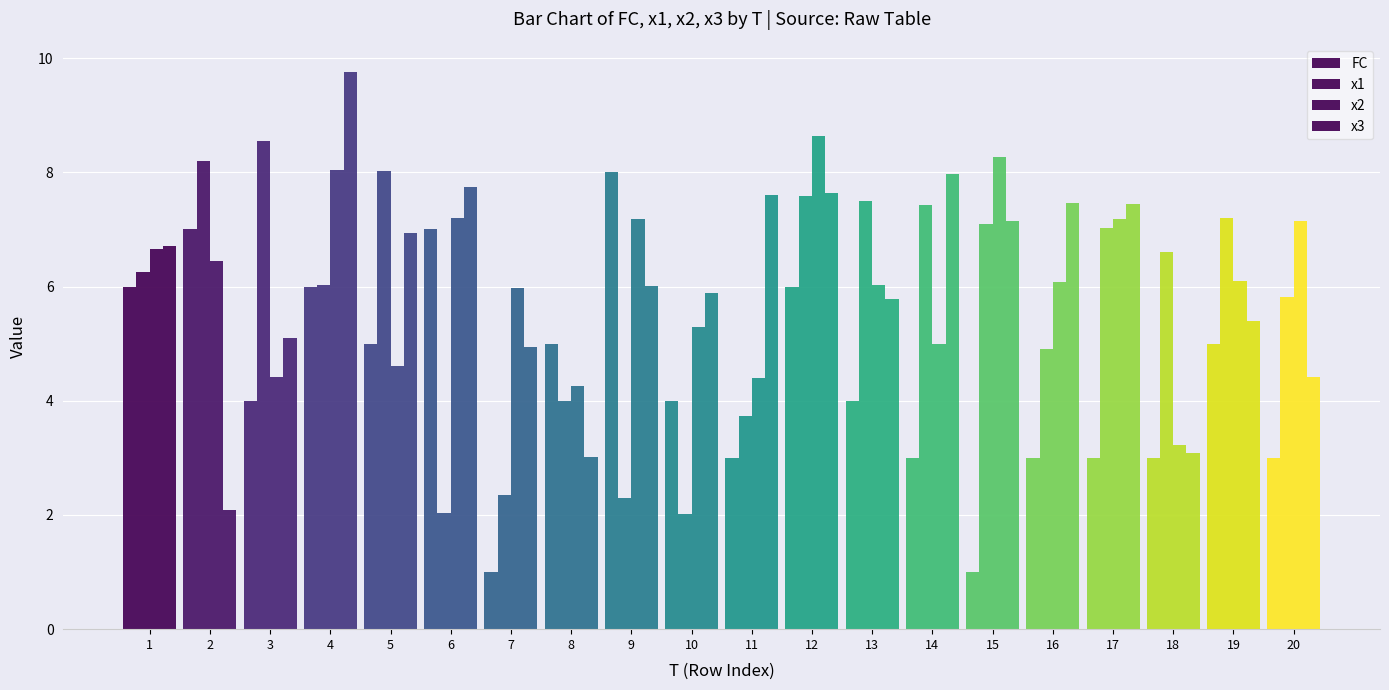

What is the value of the x1 bar at the 1st from the left?

6.3